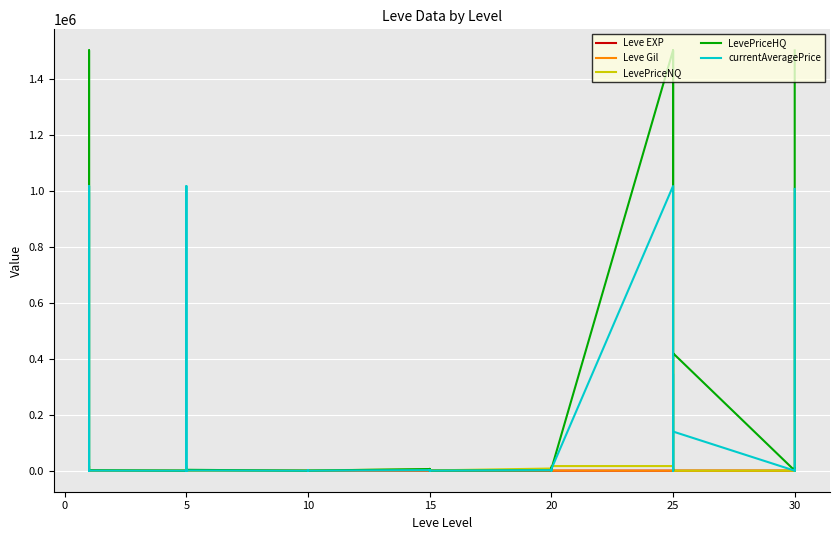

At which category does LevePriceNQ reach its first local valley?

15